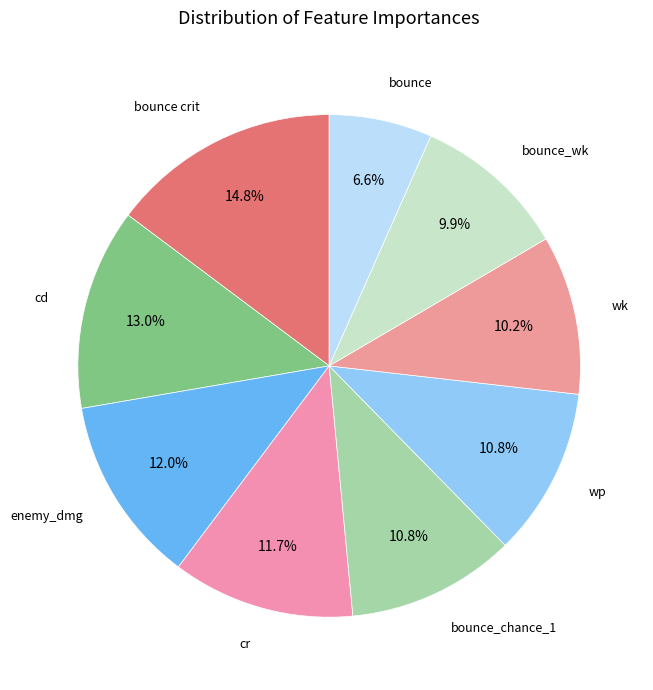

What is the largest slice in the pie chart?

bounce crit